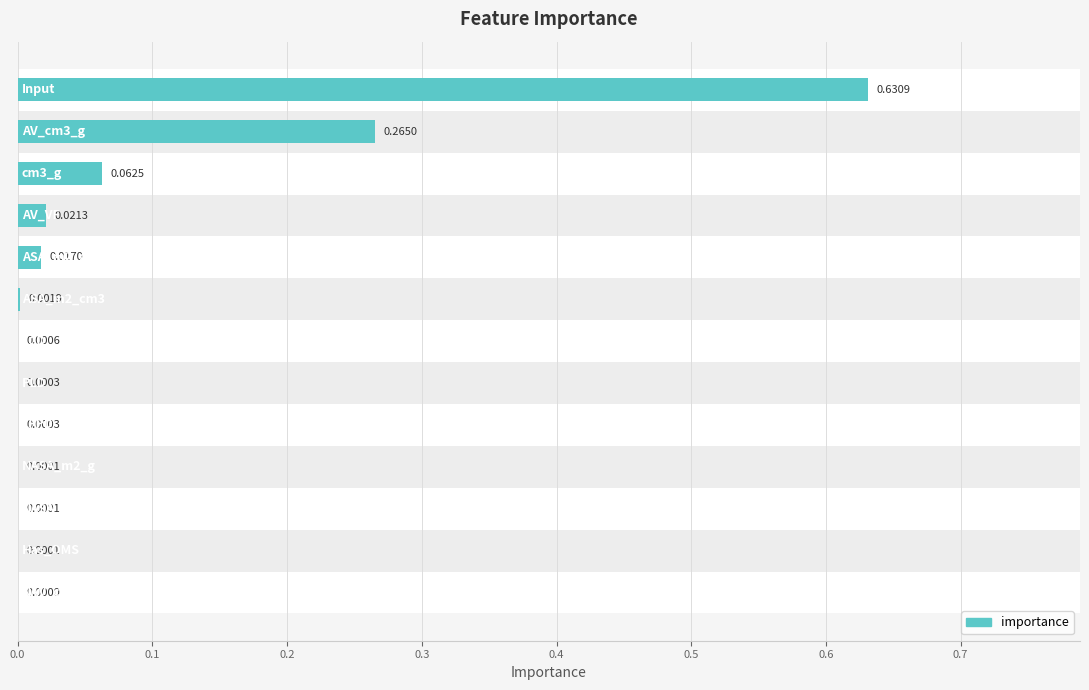

How many categories are shown in the chart?

13